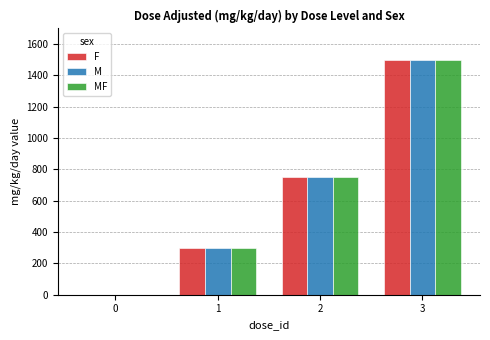

What are all the series names shown in the legend?

F, M, MF